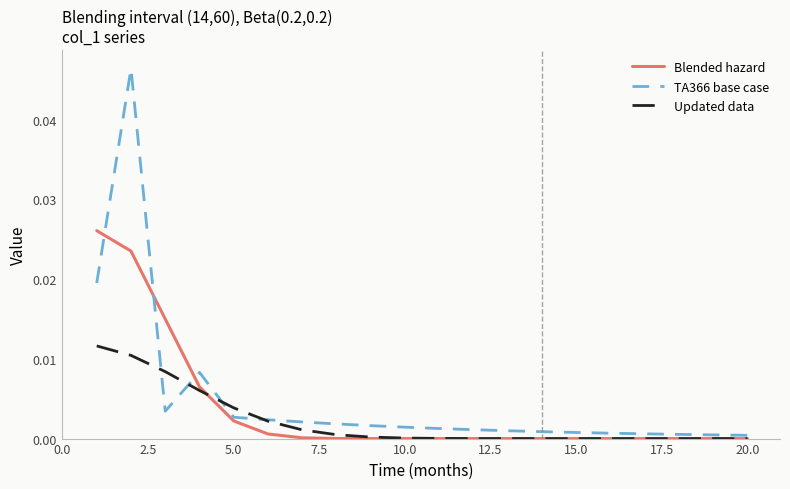

Which series has the widest spread of values?

TA366 base case